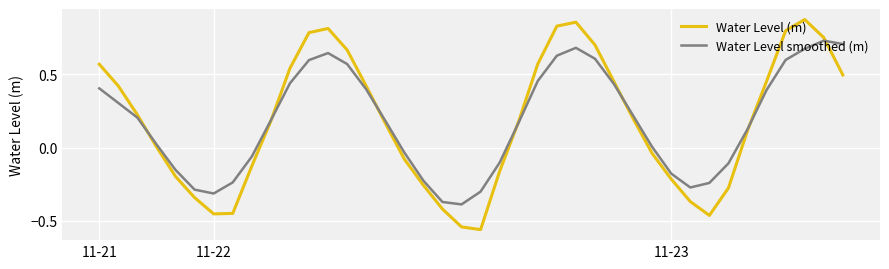

True or false: Water Level (m) has more than 2 interior local peaks.

True